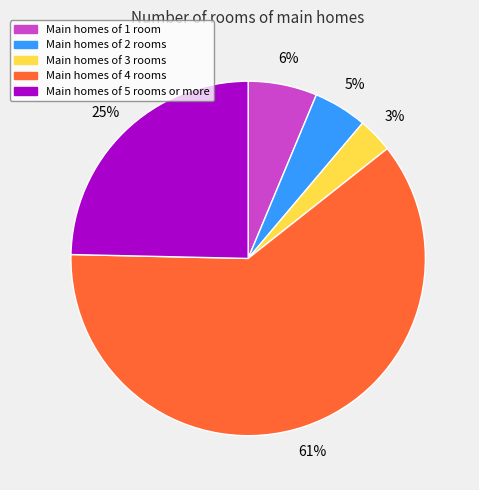

What is the smallest slice in the pie chart?

Main homes of 3 rooms